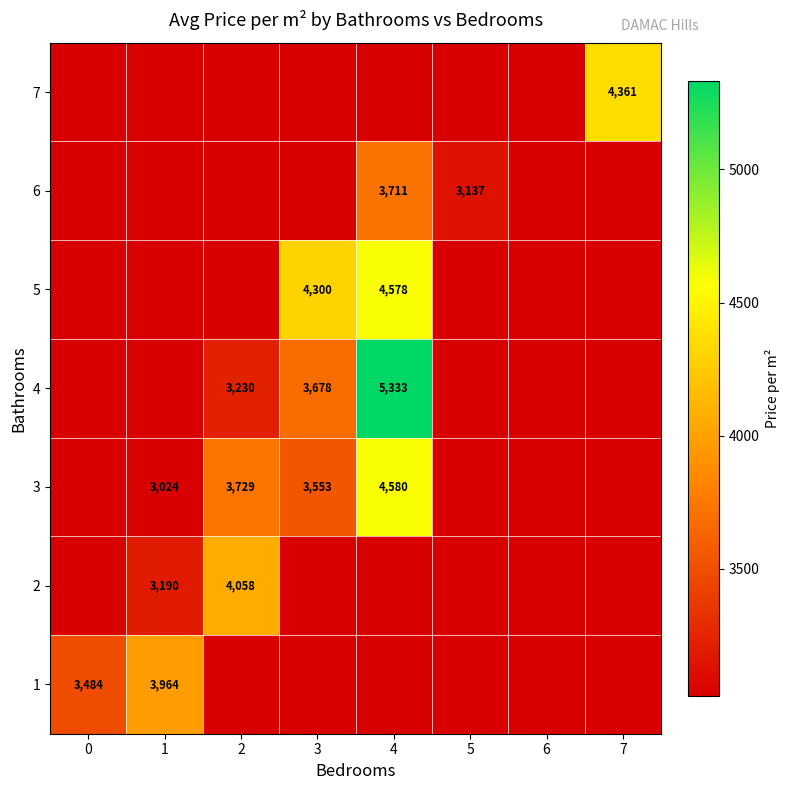

The value of 3 at 1 is 1684. True or false?

False